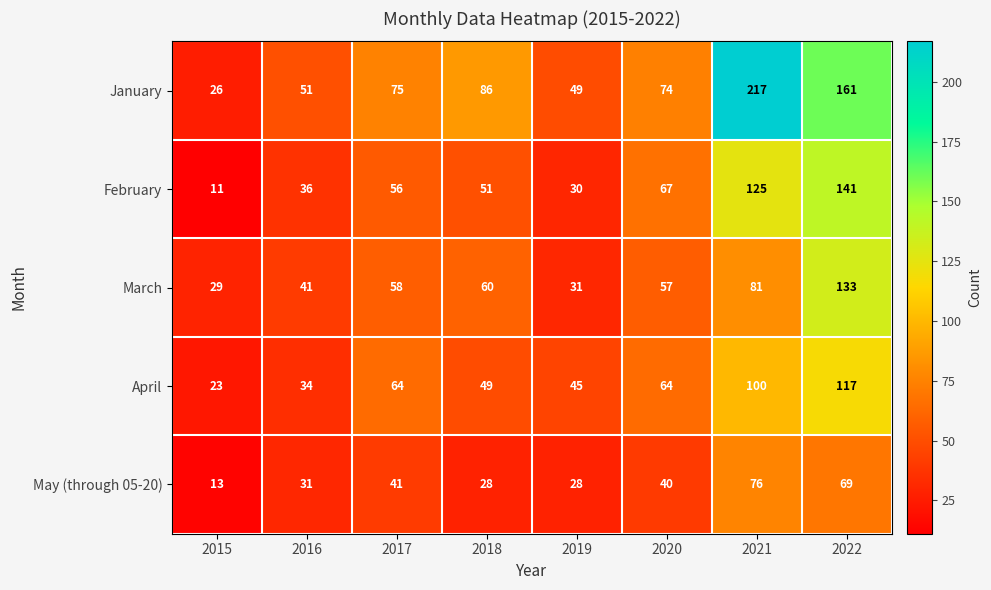

At which label is May (through 05-20) closest to 44?

2017